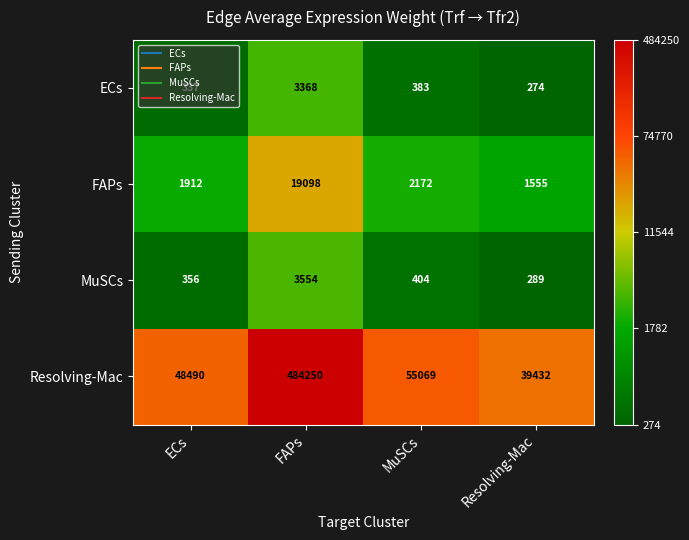

How many distinct data groups are displayed?

4